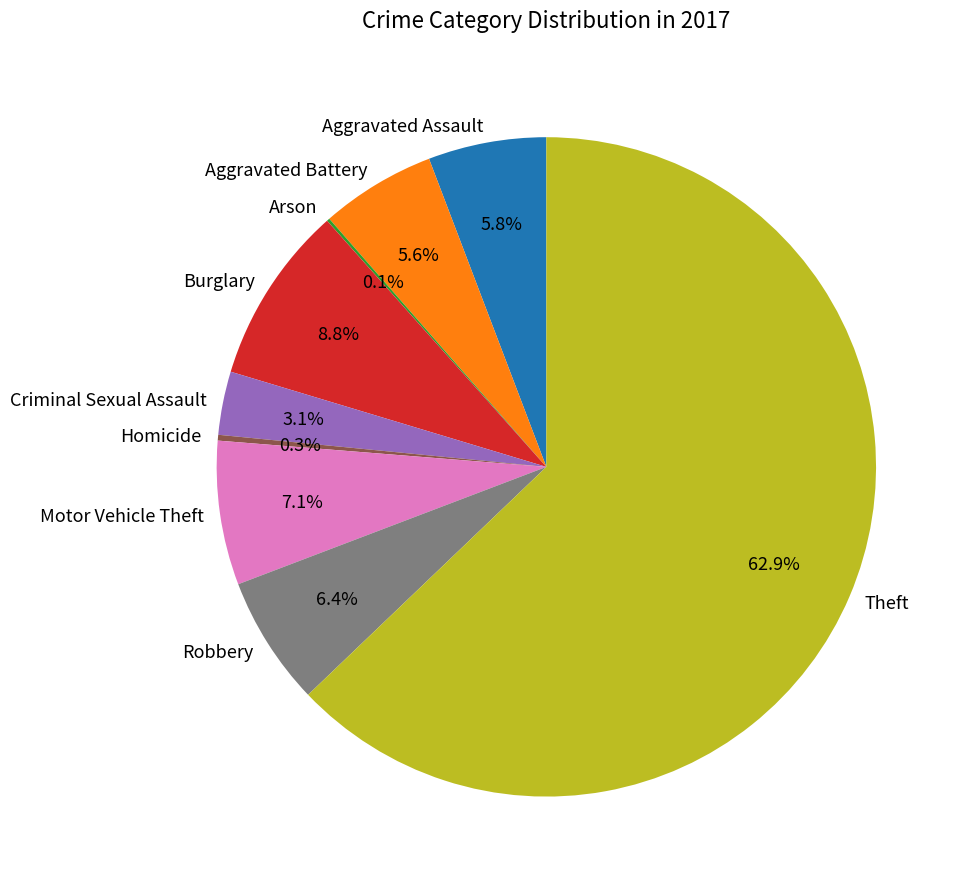

To the nearest percent, what is the difference between the largest and smallest slice percentages?

63%